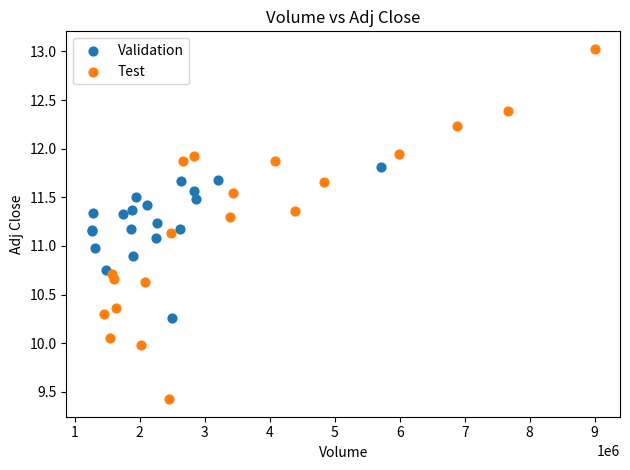

Which series reaches the maximum Y coordinate?

Test